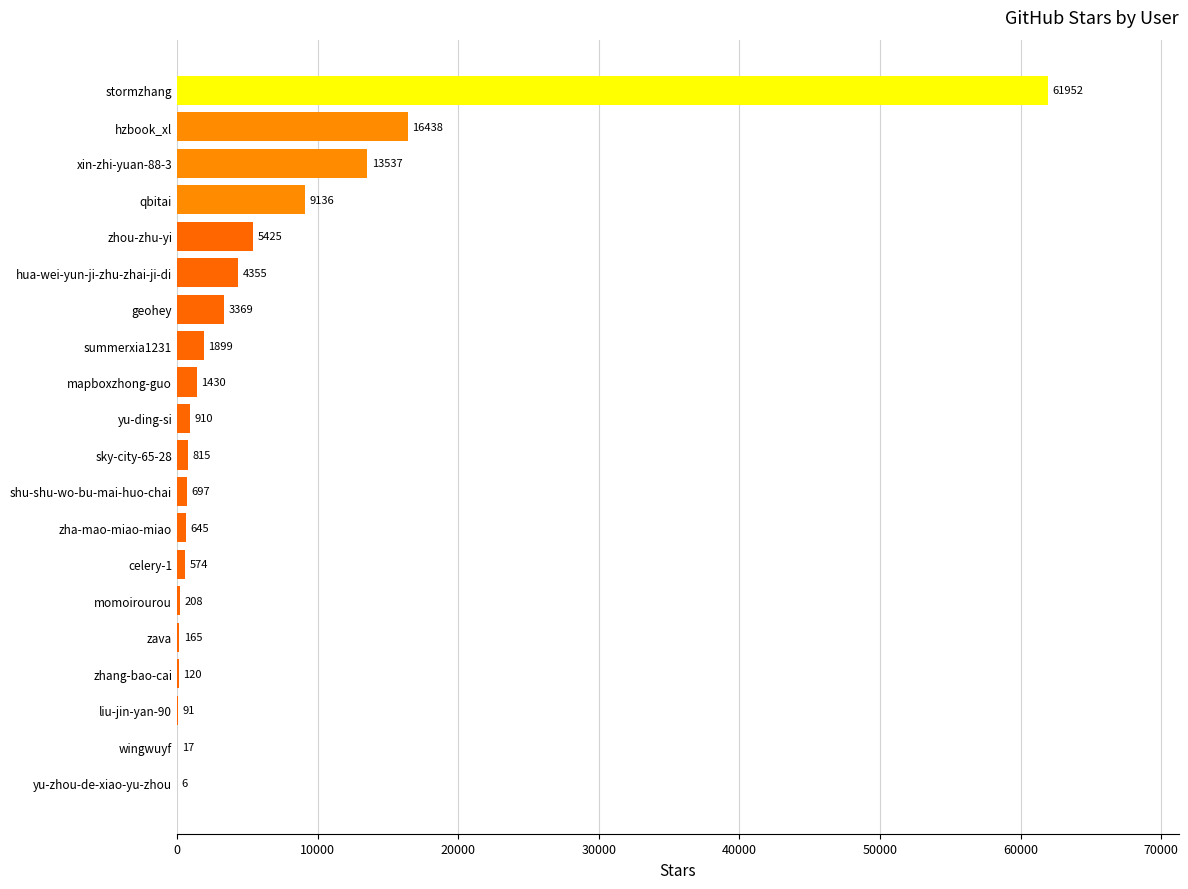

What is the sum of the values at hzbook_xl and hua-wei-yun-ji-zhu-zhai-ji-di?

20793